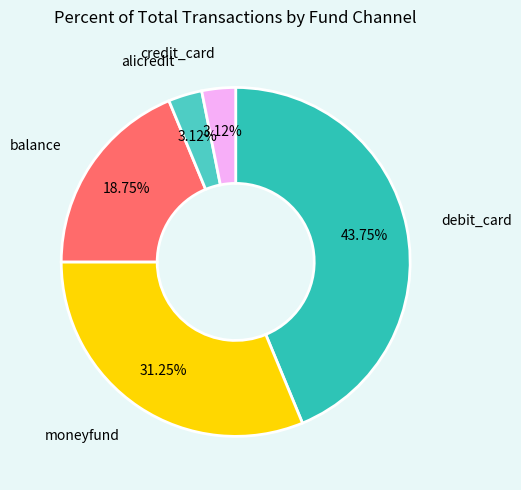

What percentage is the balance slice, to the nearest percent?

19%